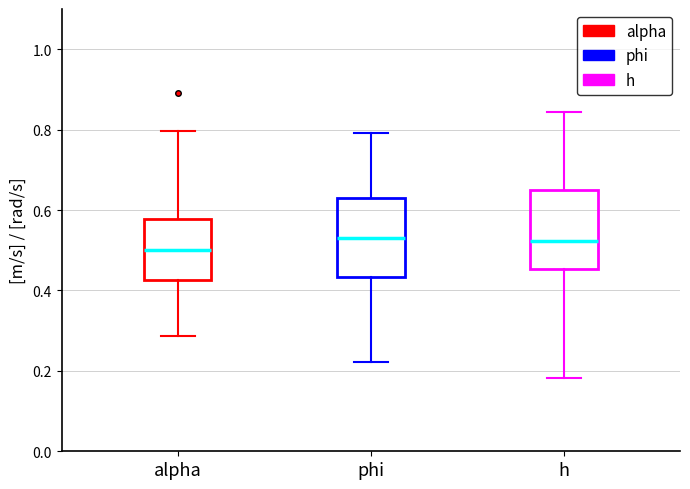

Reading left to right, transcribe this box plot: for each box, give where its median line is, the range the box spans, and where its two whiskers end, as read against the y-axis. The values are not printed on the chart, so give them approximately, as read against the axis.

alpha: median 0.50, box 0.42 to 0.58, whiskers 0.28 to 0.80
phi: median 0.54, box 0.44 to 0.64, whiskers 0.22 to 0.80
h: median 0.52, box 0.46 to 0.66, whiskers 0.18 to 0.84